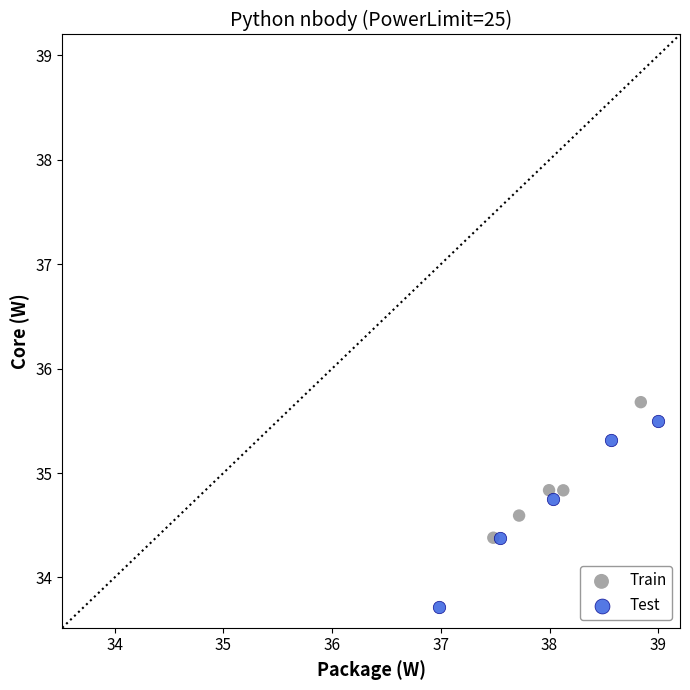

Which series has the largest Y range (max minus min)?

Test